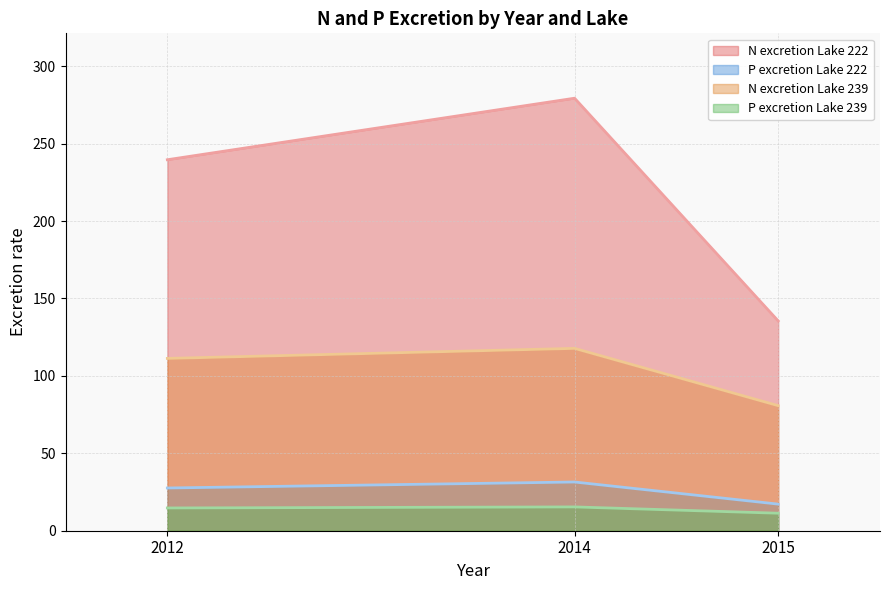

Where does the N excretion Lake 222 series first go above 239?

2012